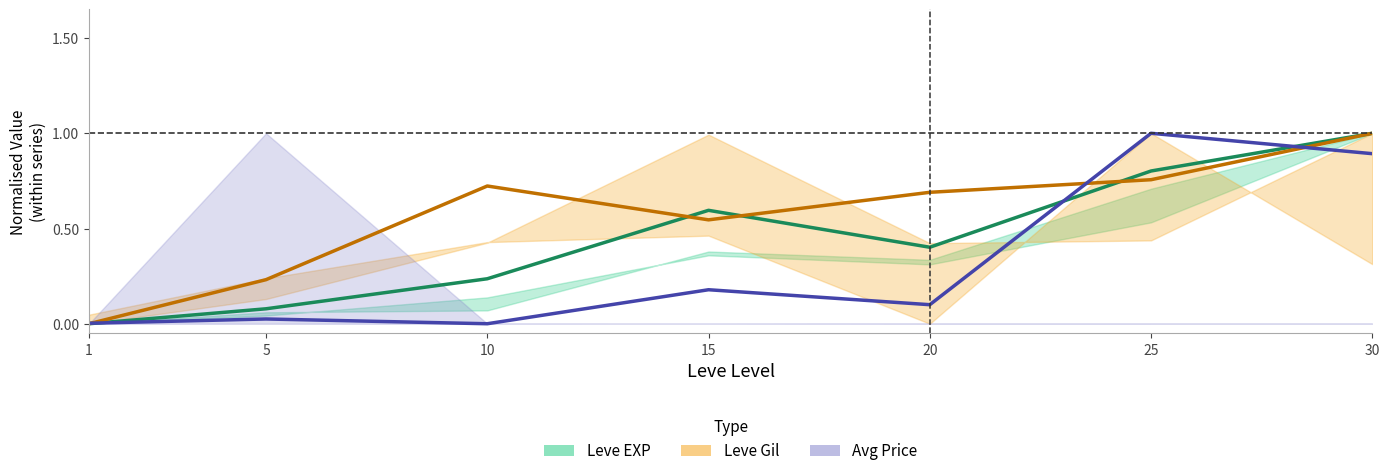

At which category does the chart reach its peak across all series?

30